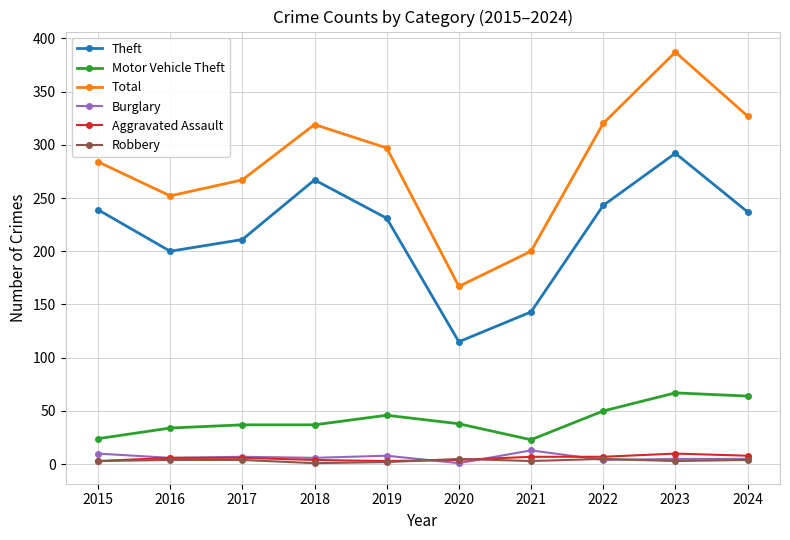

At how many categories does at least one series exceed 30?

10